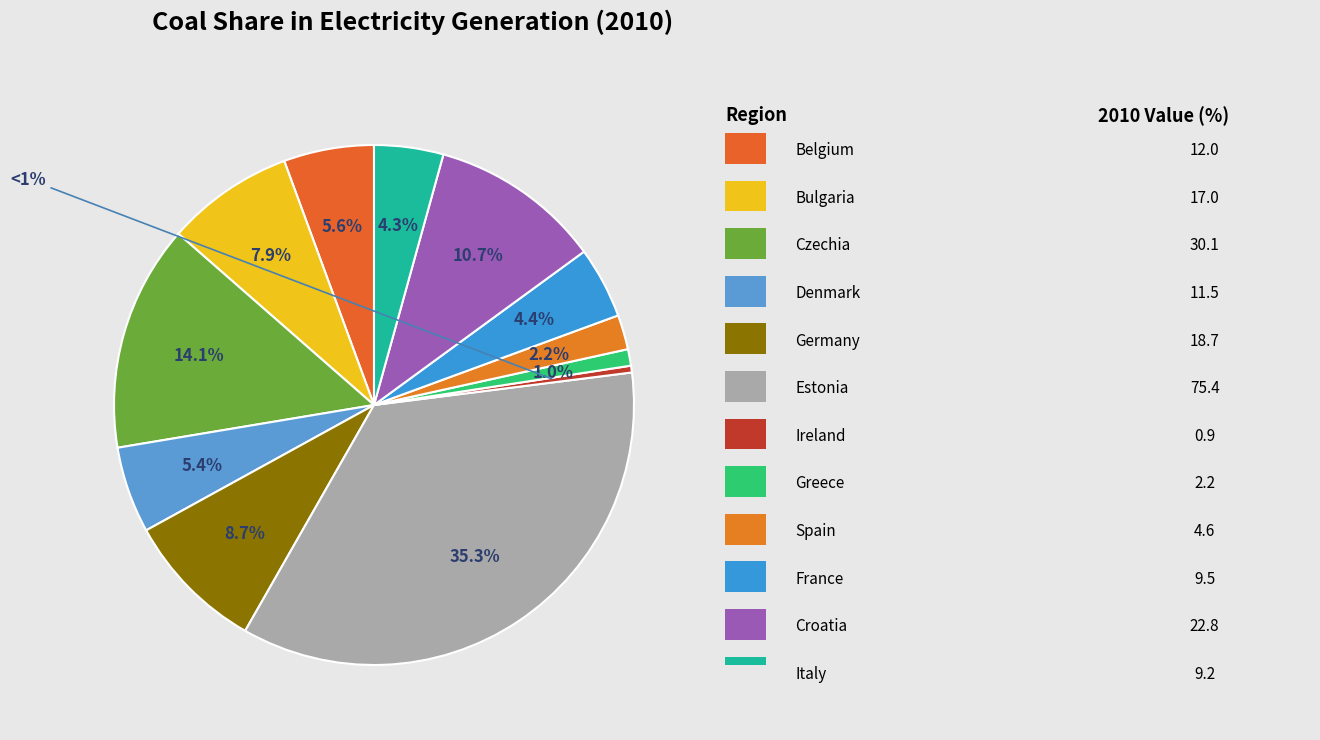

What percentage do Ireland and Germany together represent?

9.2%